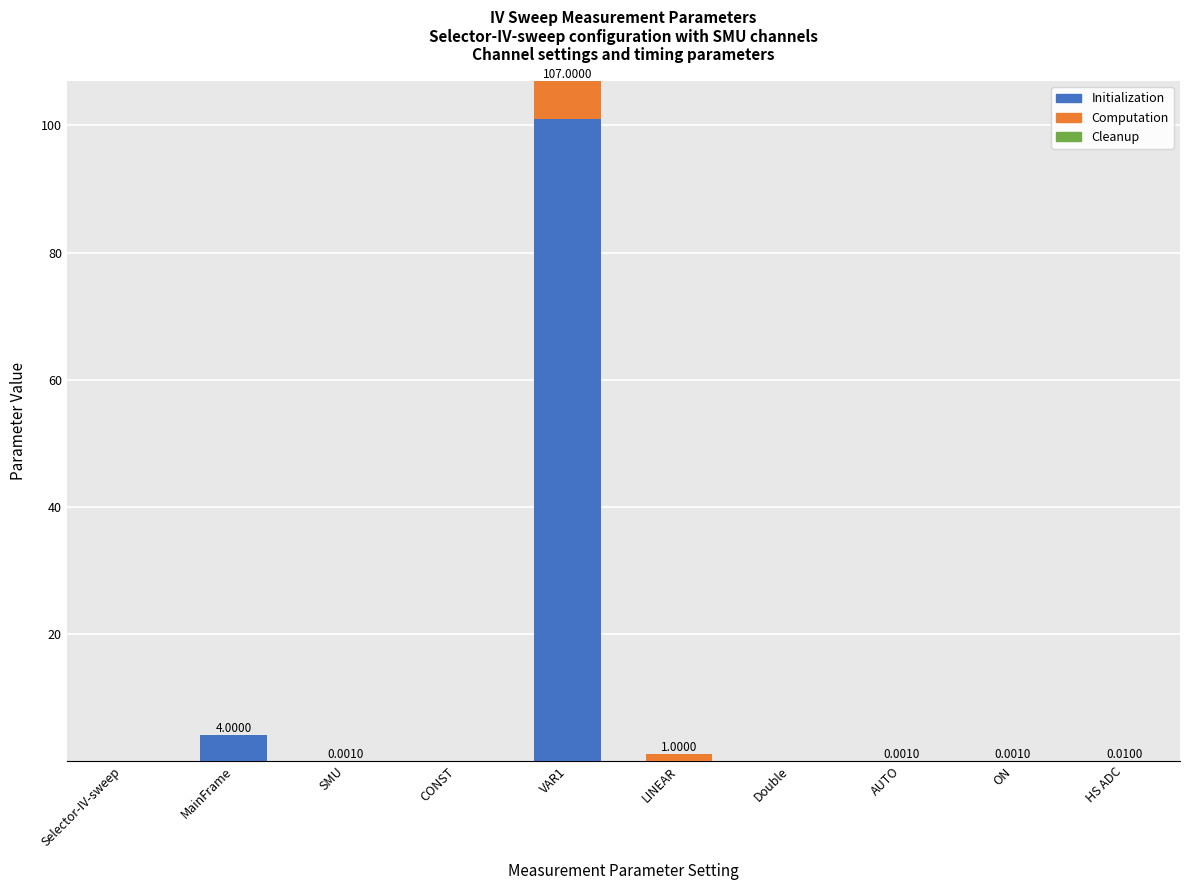

At which category is the sum across all series the highest?

VAR1